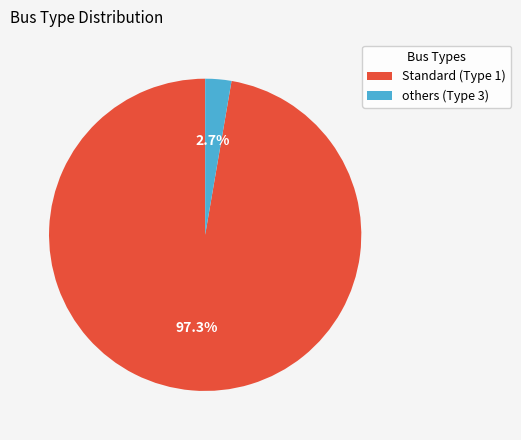

Approximately how many times larger is the value at Standard (Type 1) compared to others (Type 3)?

36.0